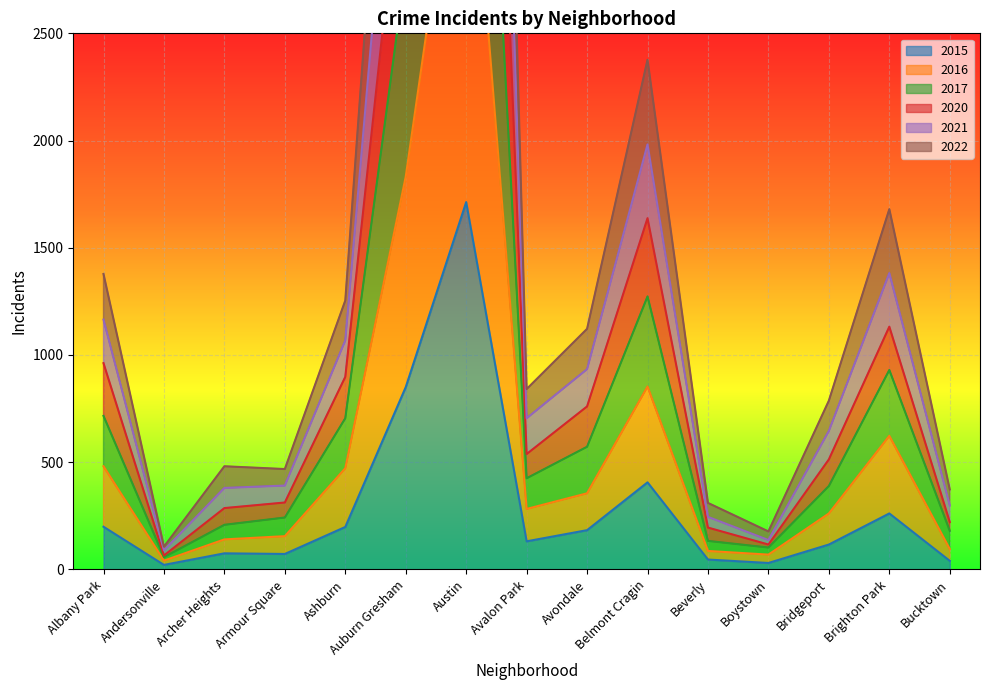

Rank the series by their average value, from highest to lowest.

2021, 2022, 2020, 2017, 2016, 2015